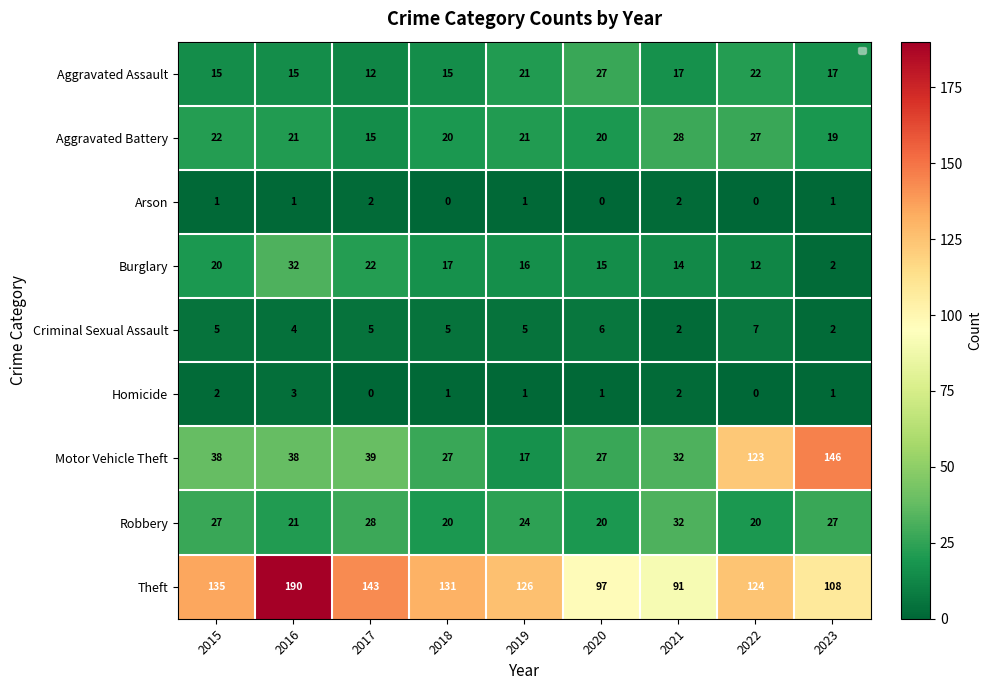

Between 2019 and 2022, which series saw the biggest shift?

Motor Vehicle Theft